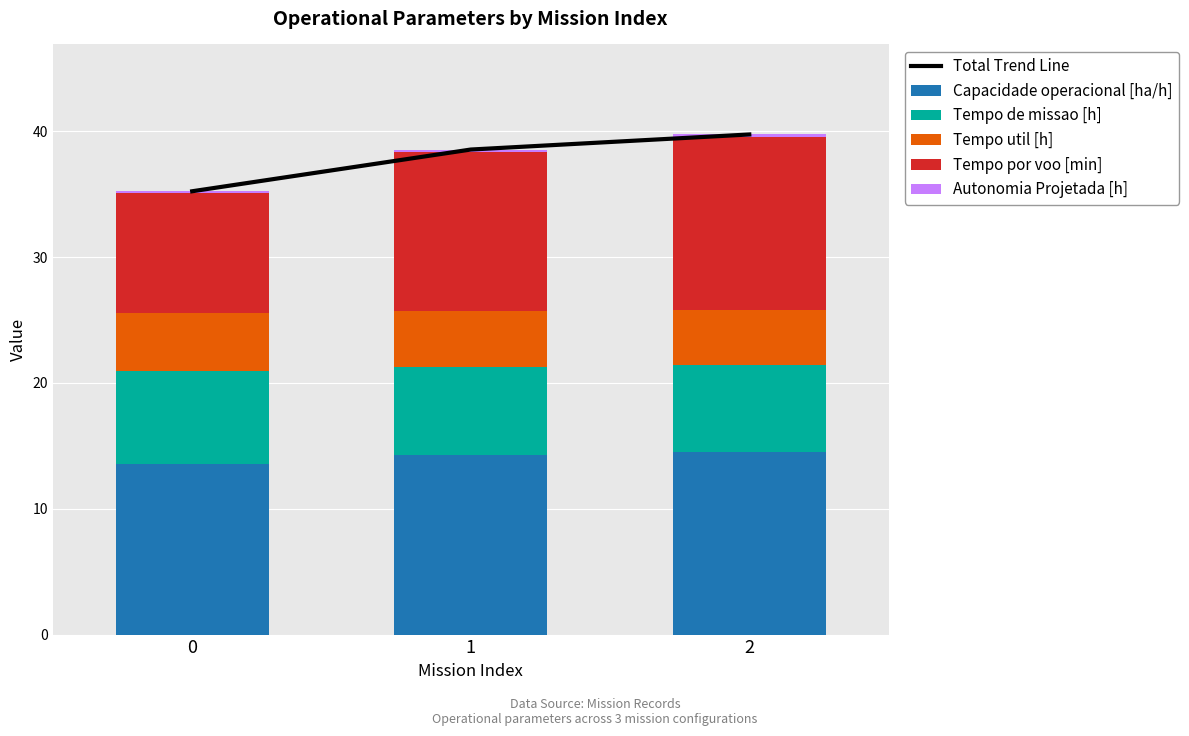

How many values in the Tempo por voo [min] series exceed 12?

2